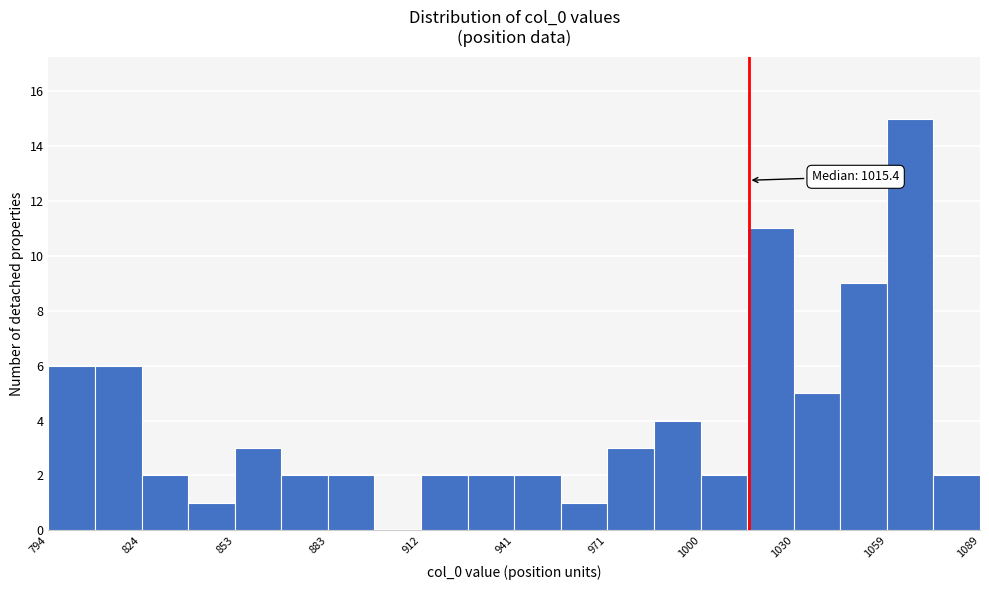

Read against the x-axis, roughly where is the centre of the tallest bar?

1065